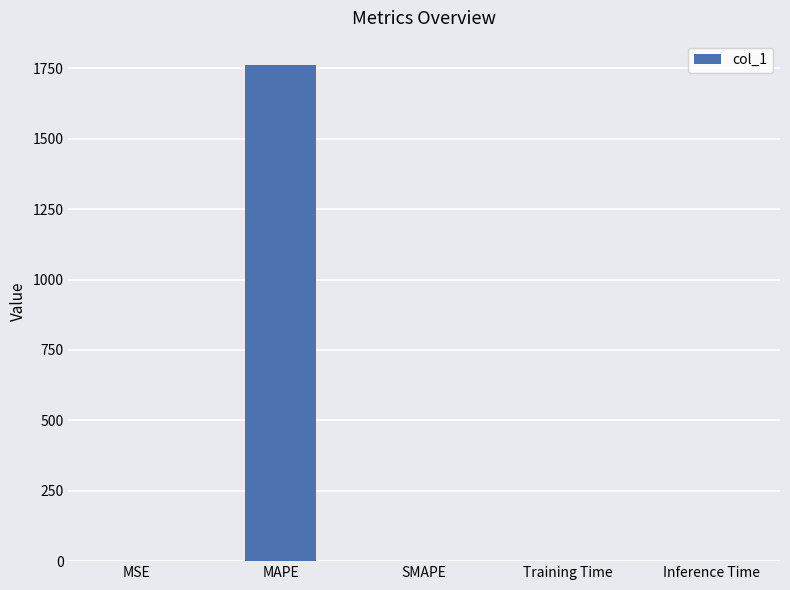

What value does the data have at MAPE?

1760.3